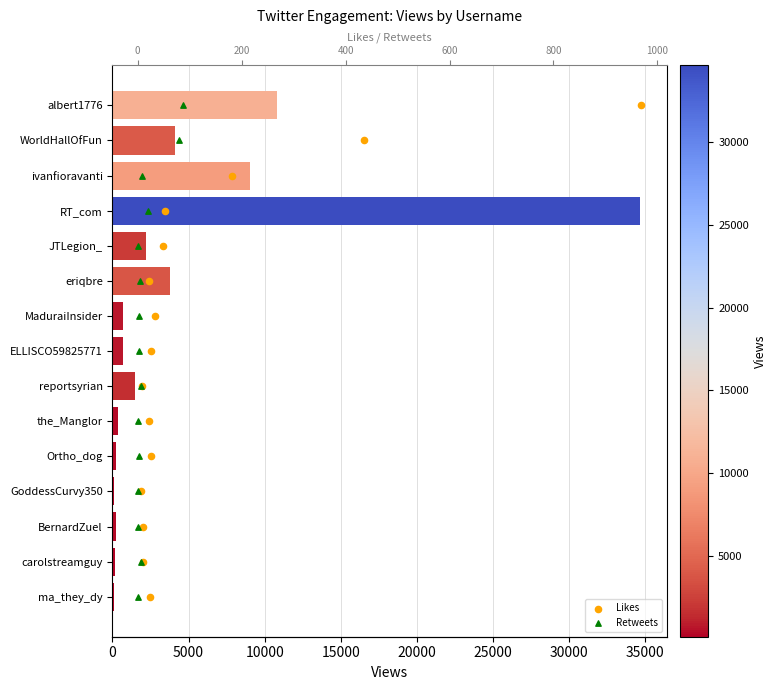

Which series has the widest spread of Y values?

Views